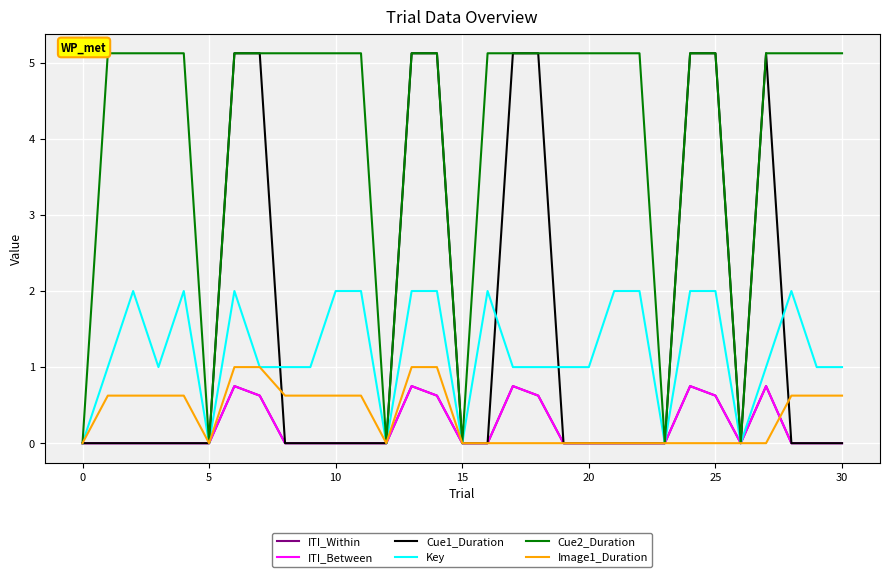

Is this an area chart (filled region under the line)?

No